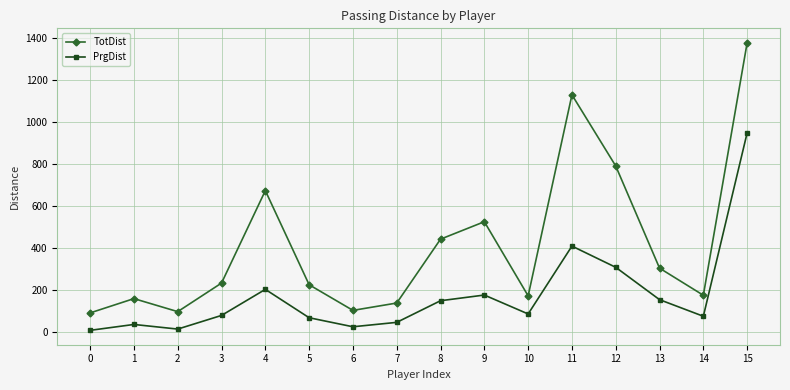

Which series has the largest range (max minus min)?

TotDist